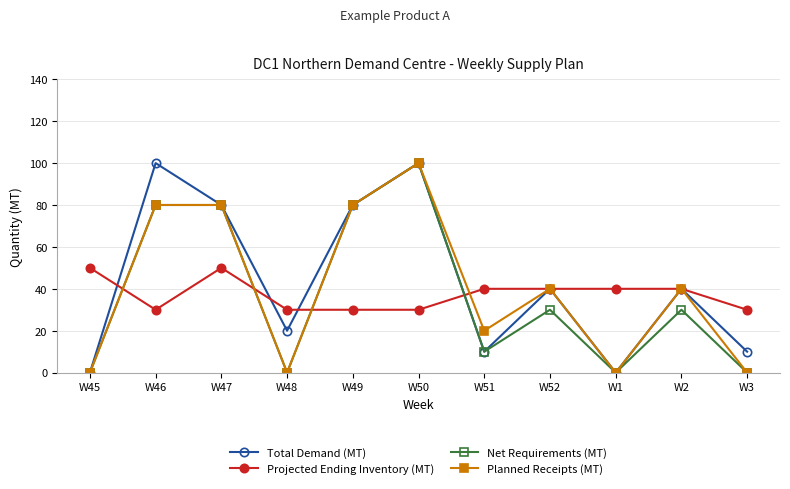

What is the spread (max minus min) of values at W46?

70